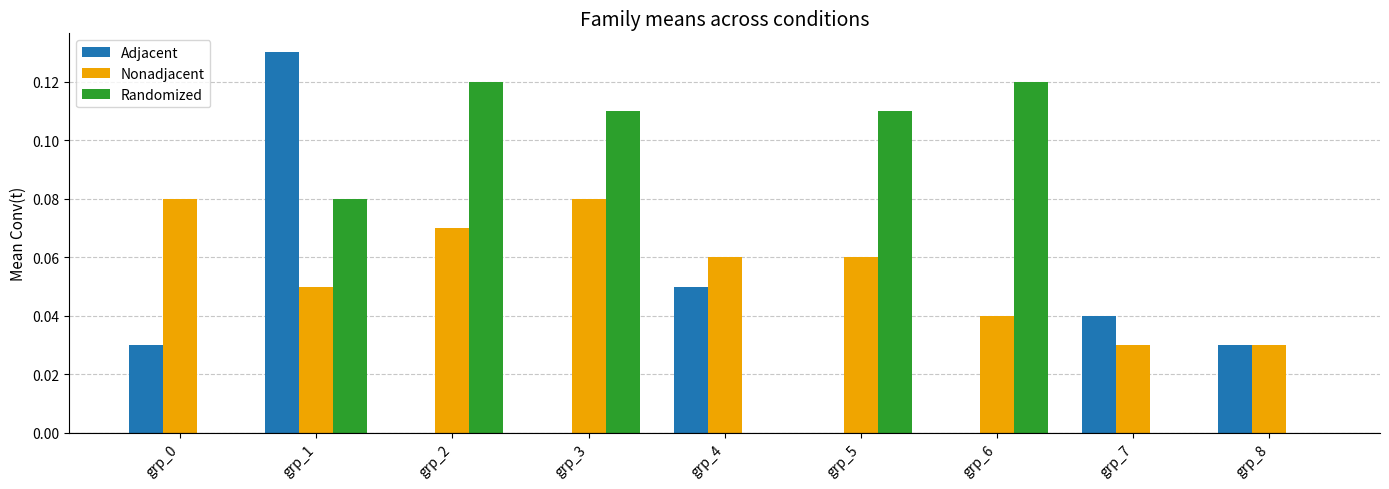

How many categories are shown in the chart?

9